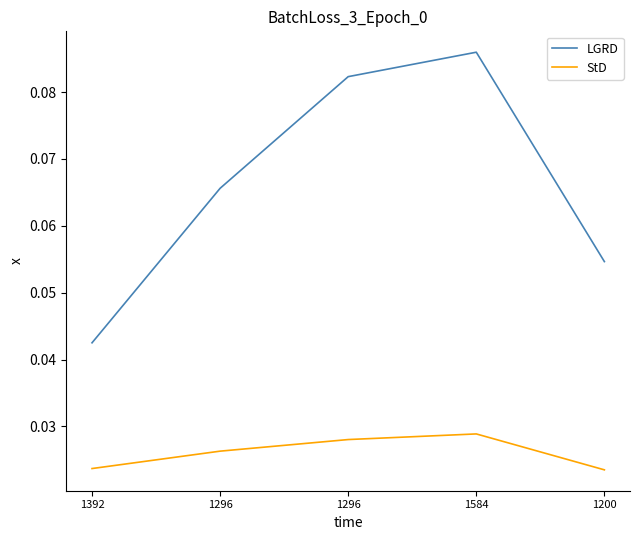

Reading left to right, transcribe all the data shown in this chart.

LGRD: 1392=0.0	1296=0.1	1296=0.1	1584=0.1	1200=0.1
StD: 1392=0.0	1296=0.0	1296=0.0	1584=0.0	1200=0.0